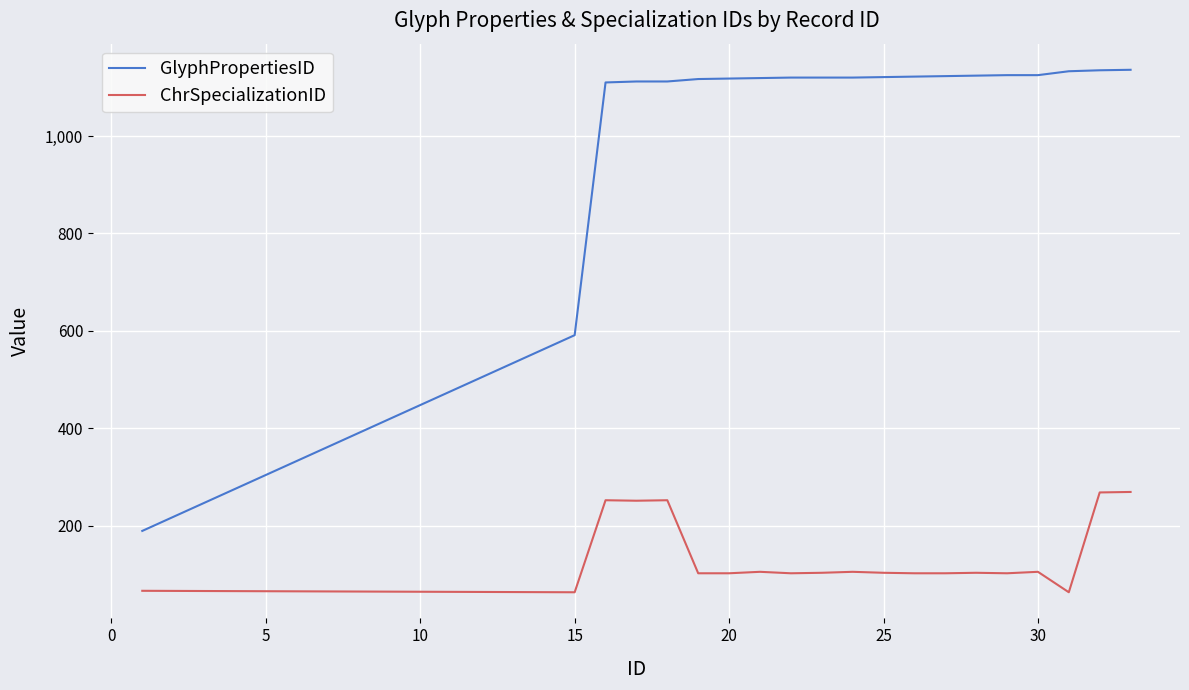

List the series in order of their peak value, lowest first.

ChrSpecializationID, GlyphPropertiesID